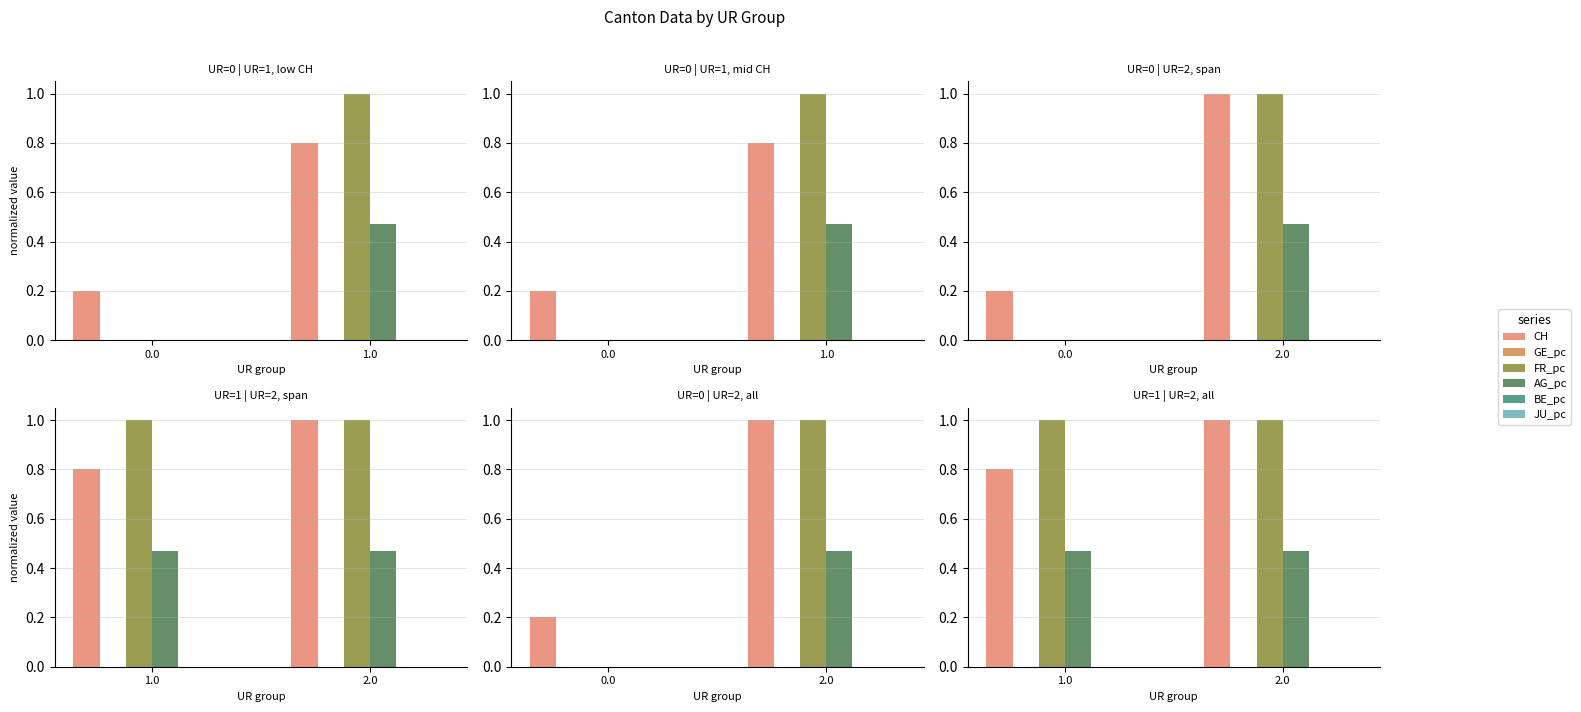

Count the number of data series in this chart.

6